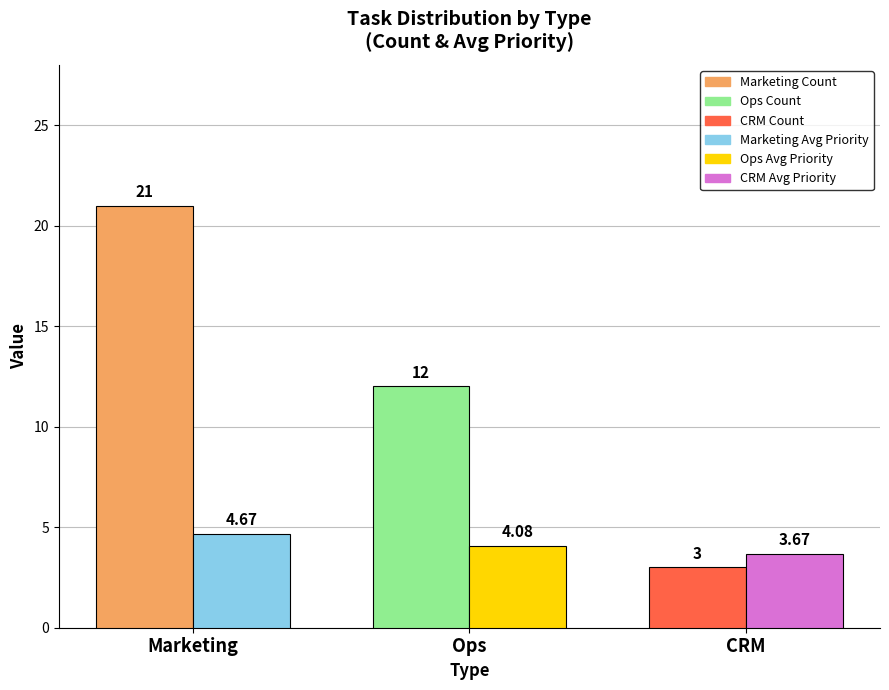

How many data points does each series have?

3